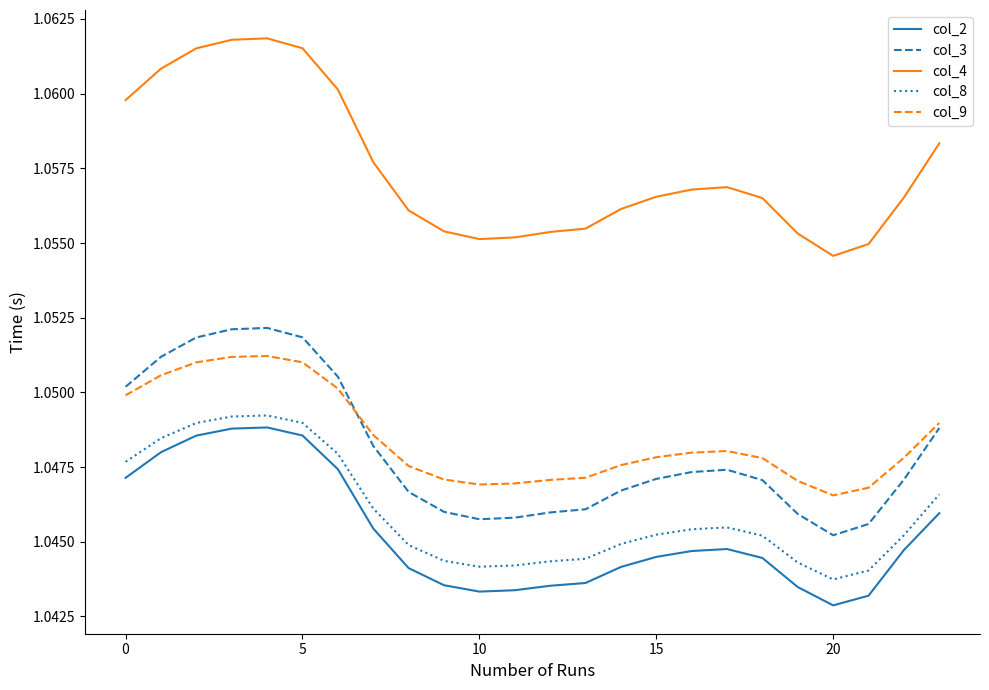

True or false: col_8 and col_9 intersect in this chart.

False